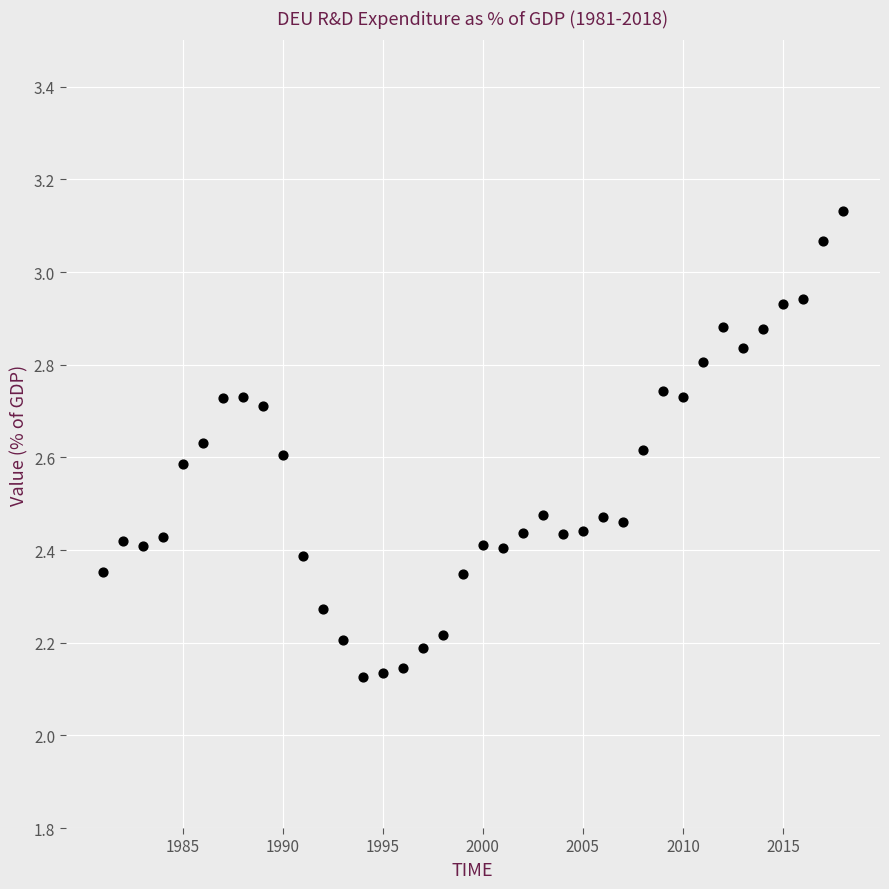

What is the range of X values (max minus min)?

37.0